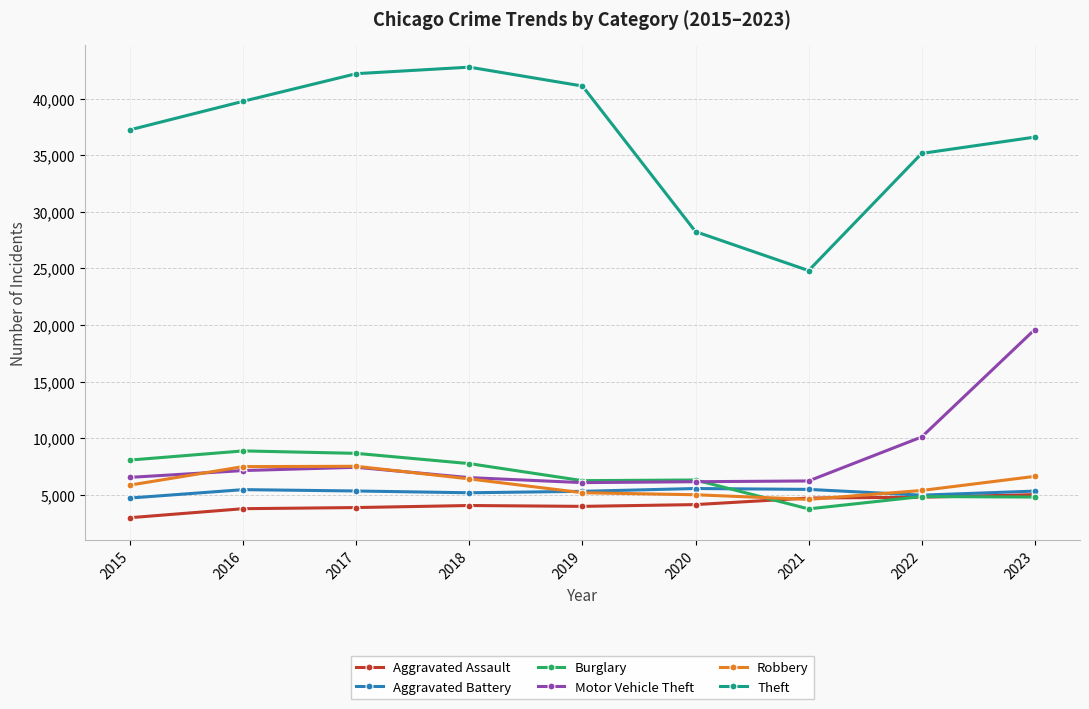

What is the greatest value displayed?

42779